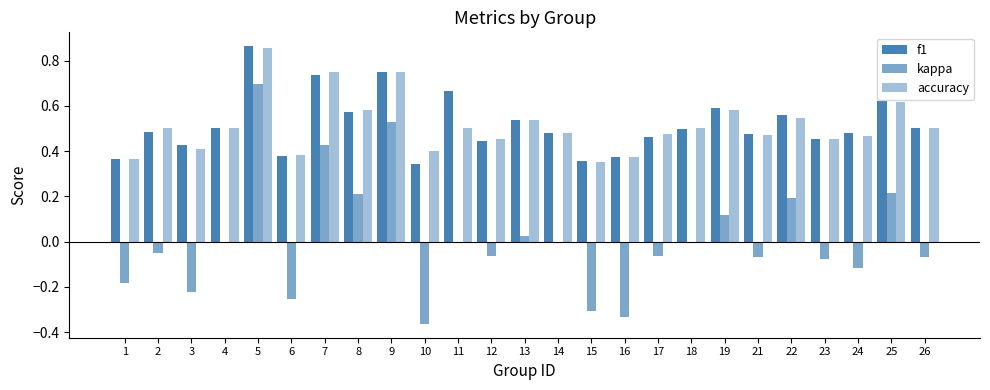

How many categories are shown in the chart?

25